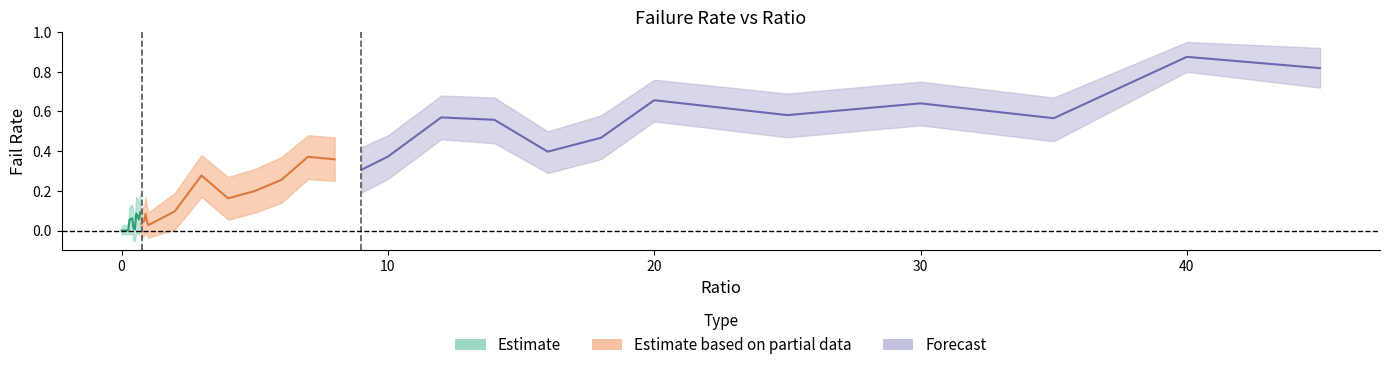

What position from the right is 0.95?

21